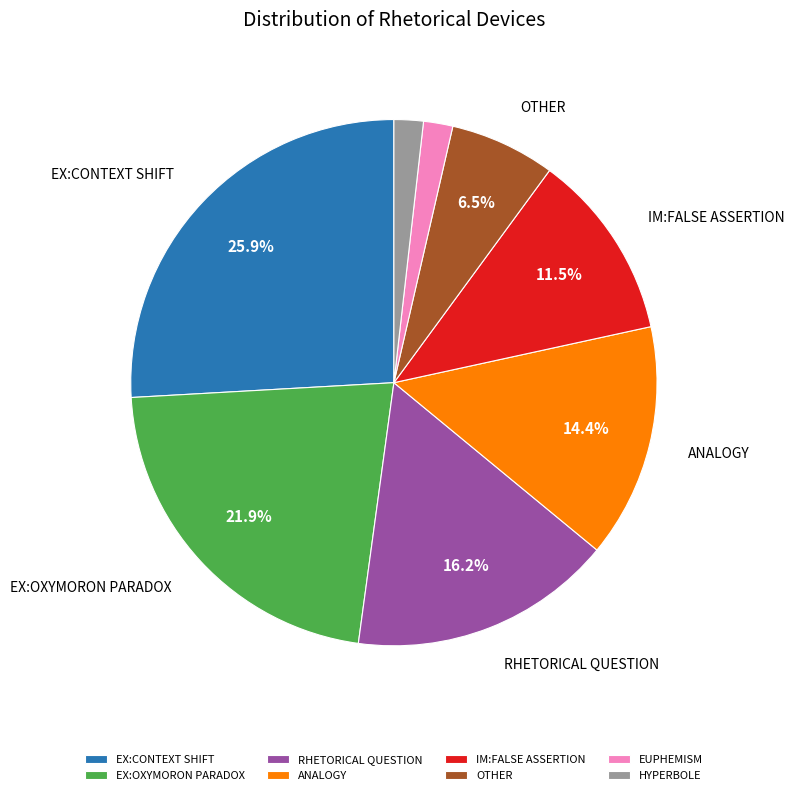

Is RHETORICAL QUESTION the majority of the pie?

No